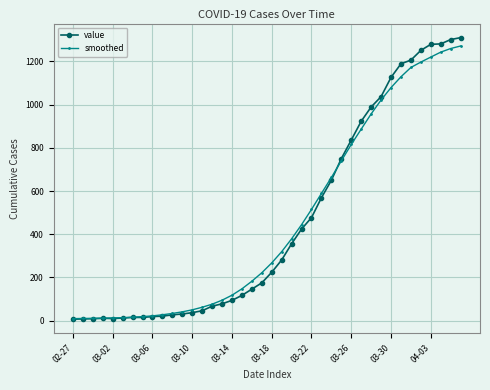

What is the value of the value point at the 16th from the left?

78.0